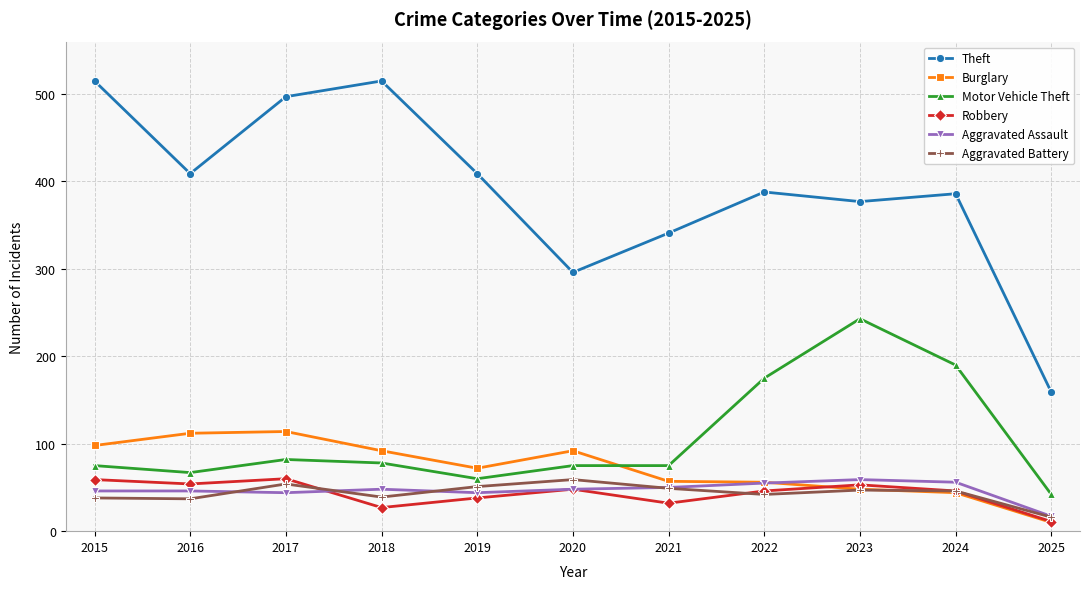

What is the sum of all Aggravated Assault values?

513